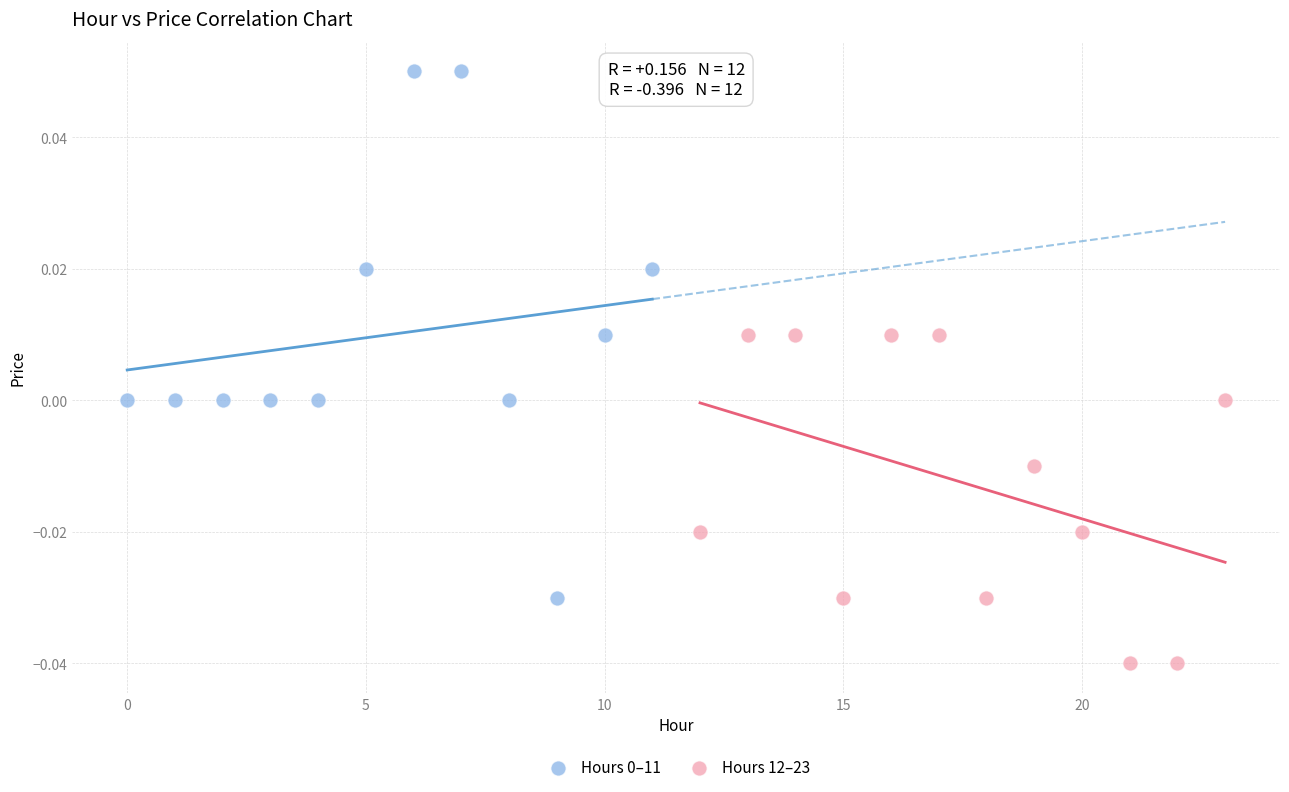

Which series reaches the minimum Y coordinate?

Hours 12–23